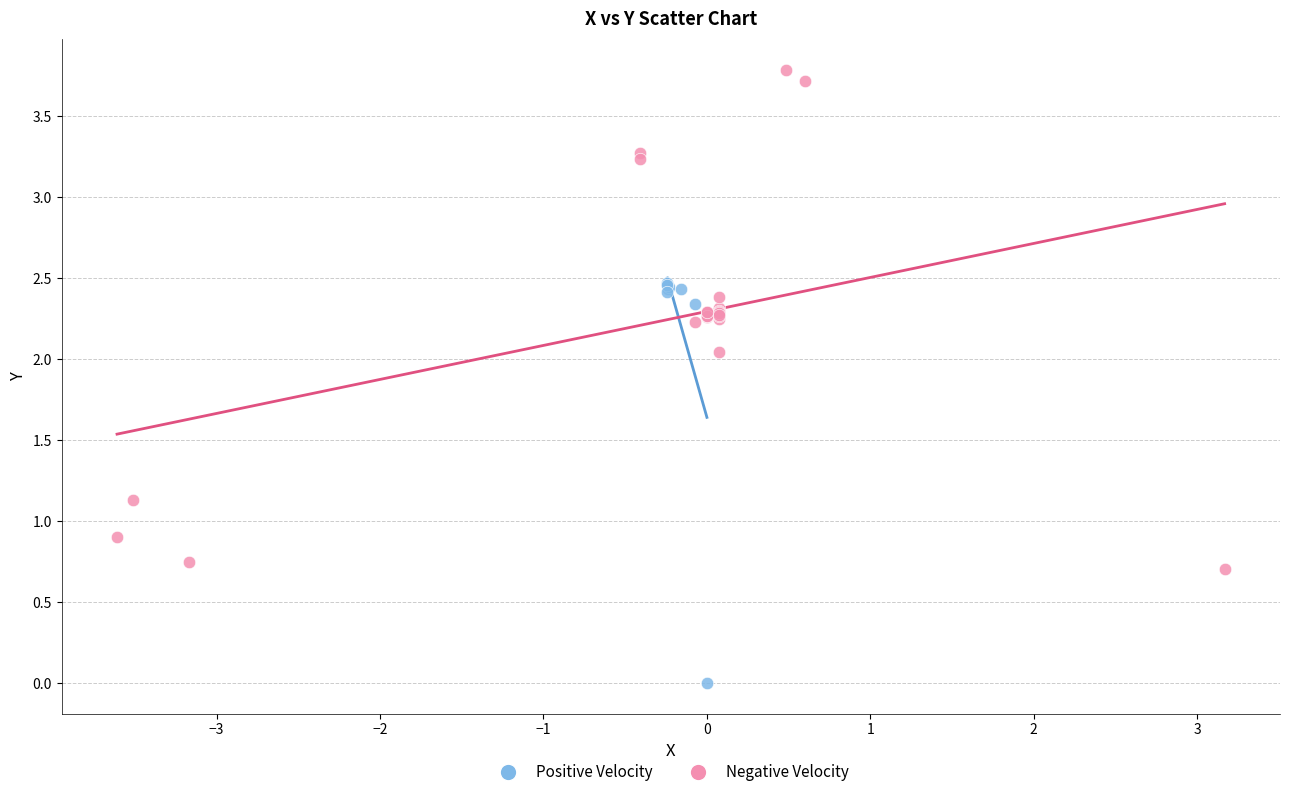

Which series has the widest spread of Y values?

Negative Velocity